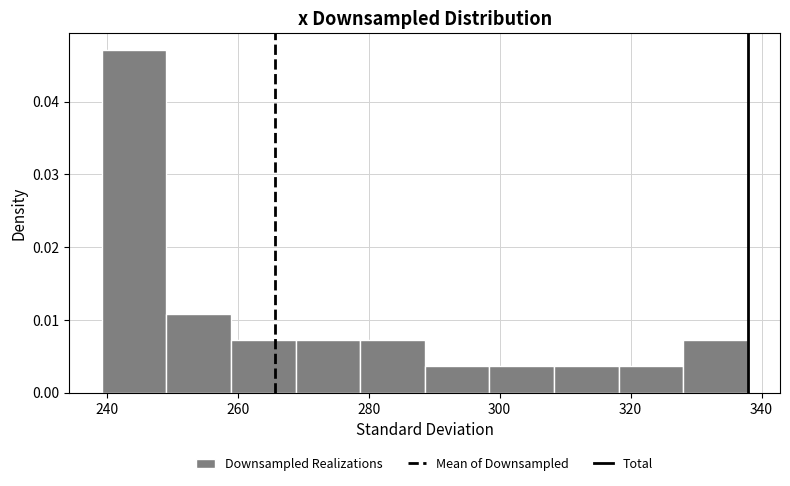

Over which range of the x-axis is the bar tallest?

240 to 250